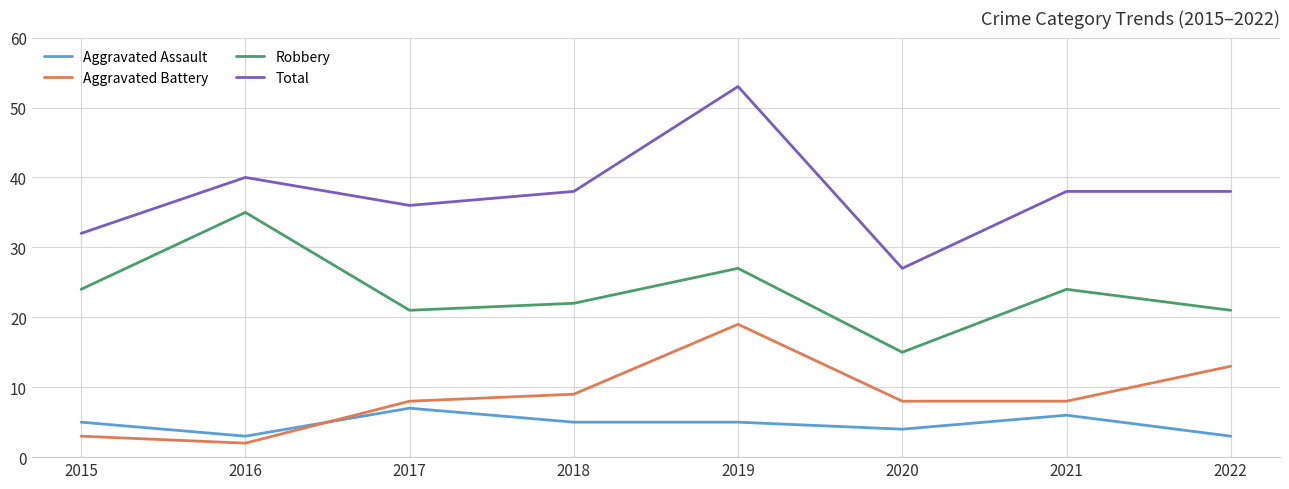

True or false: Total and Robbery intersect in this chart.

False